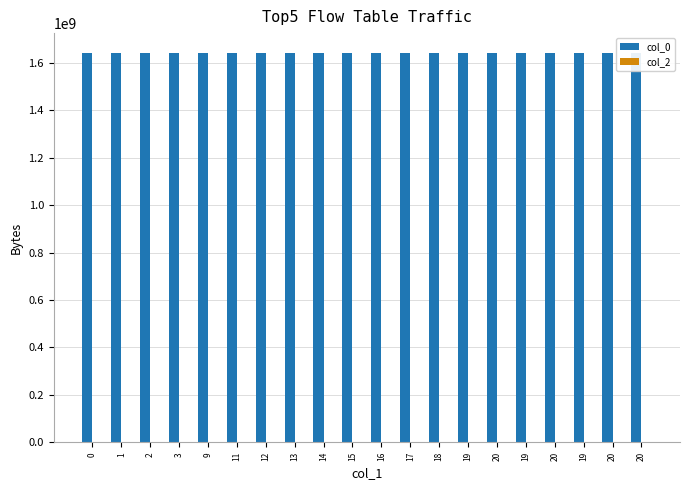

Reading left to right, extract all data points from this chart.

col_0: 0=1641946317	1=1642021921	2=1642101113	3=1642198284	9=1642202018	11=1642212770	12=1642223606	13=1642270333	14=1642338761	15=1642353167	16=1642356810	17=1642363950	18=1642378406	19=1642392771	20=1642421524	19=1642522317	20=1642637588	19=1642777981	20=1642806780	20=1643051549
col_2: 0=0	1=0	2=0	3=0	9=0	11=0	12=0	13=0	14=0	15=0	16=0	17=0	18=0	19=0	20=0	19=0	20=0	19=0	20=0	20=1